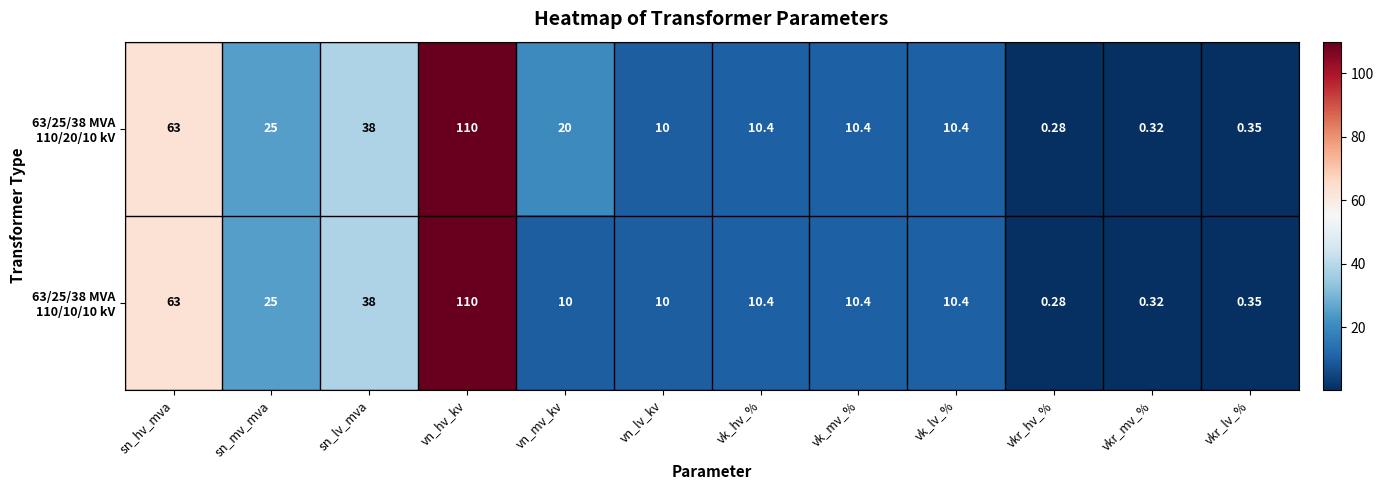

Which category has the lowest value across all series?

vkr_hv_%